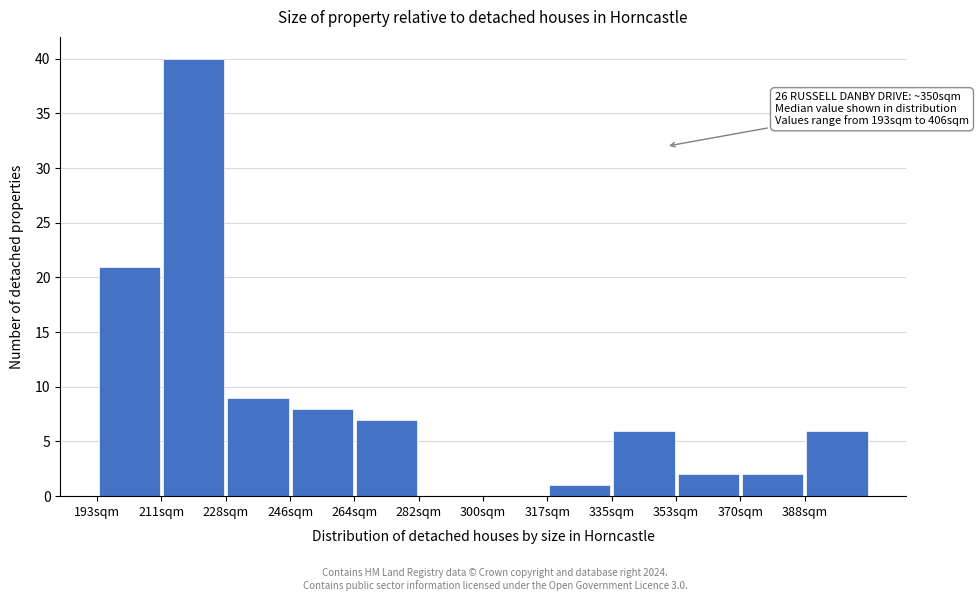

Over which range of the x-axis is the bar tallest?

210 to 228